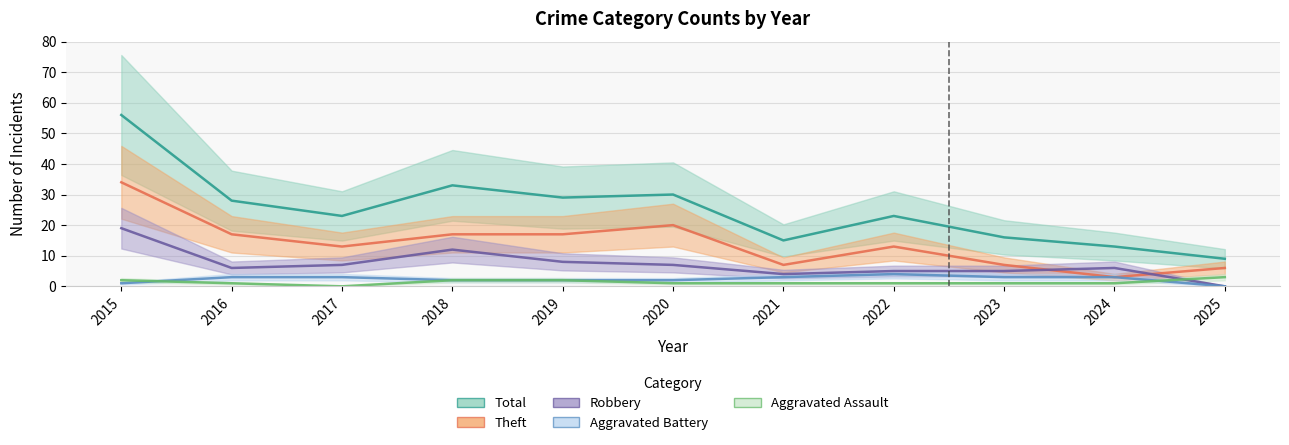

What is the value of the Aggravated Assault point at the 2nd from the left?

1